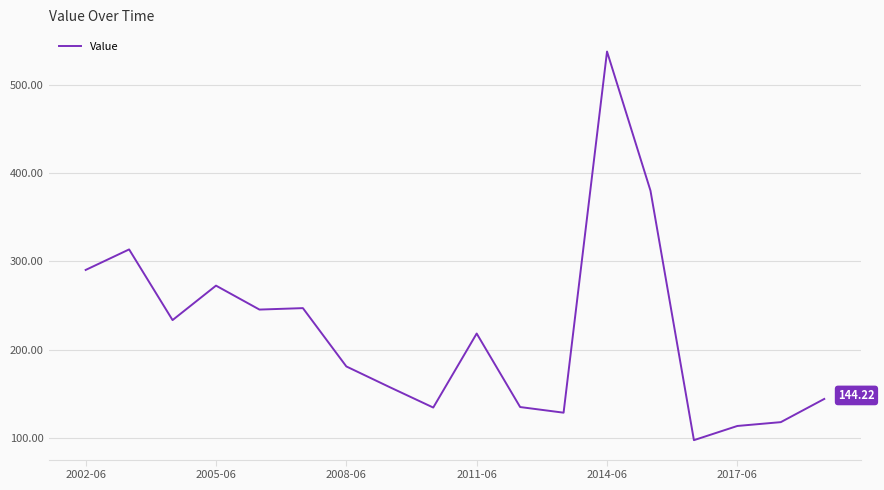

What is the difference between the maximum and minimum values?

440.4